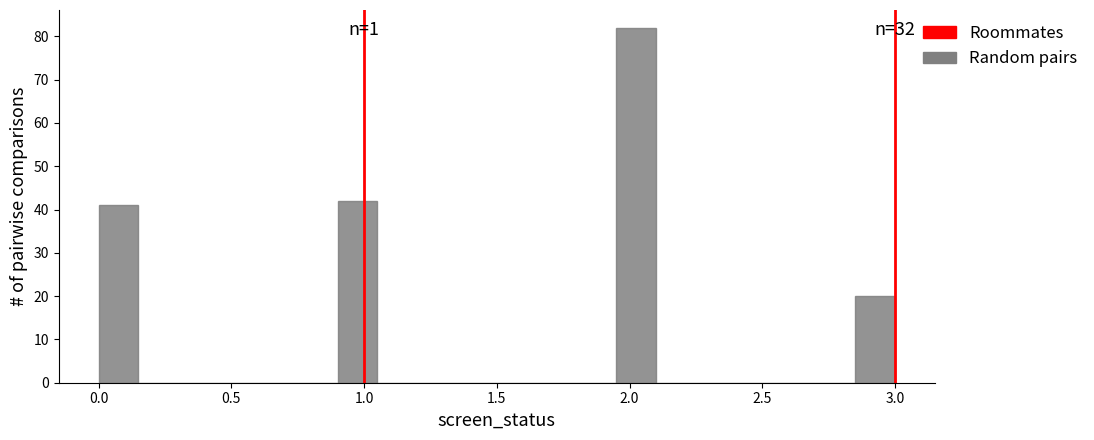

Read against the x-axis, roughly where is the centre of the tallest bar?

2.05